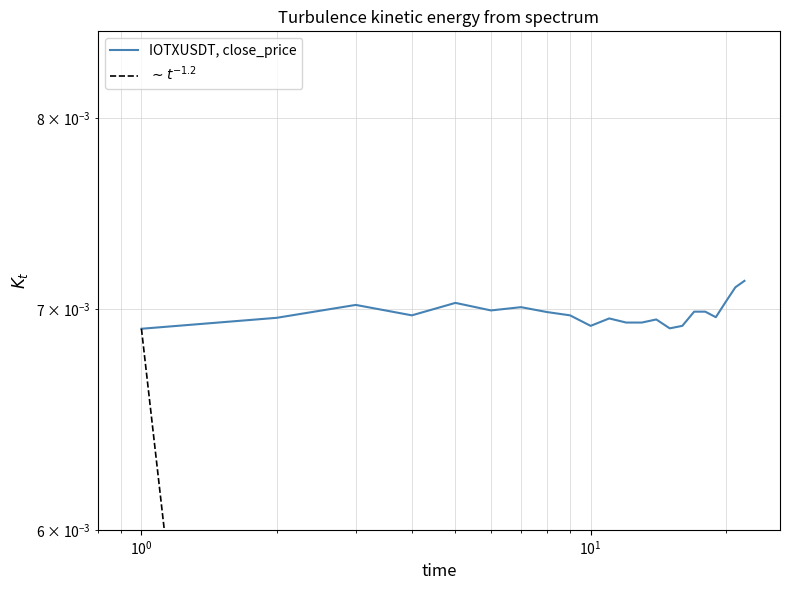

Is this an area chart (filled region under the line)?

No